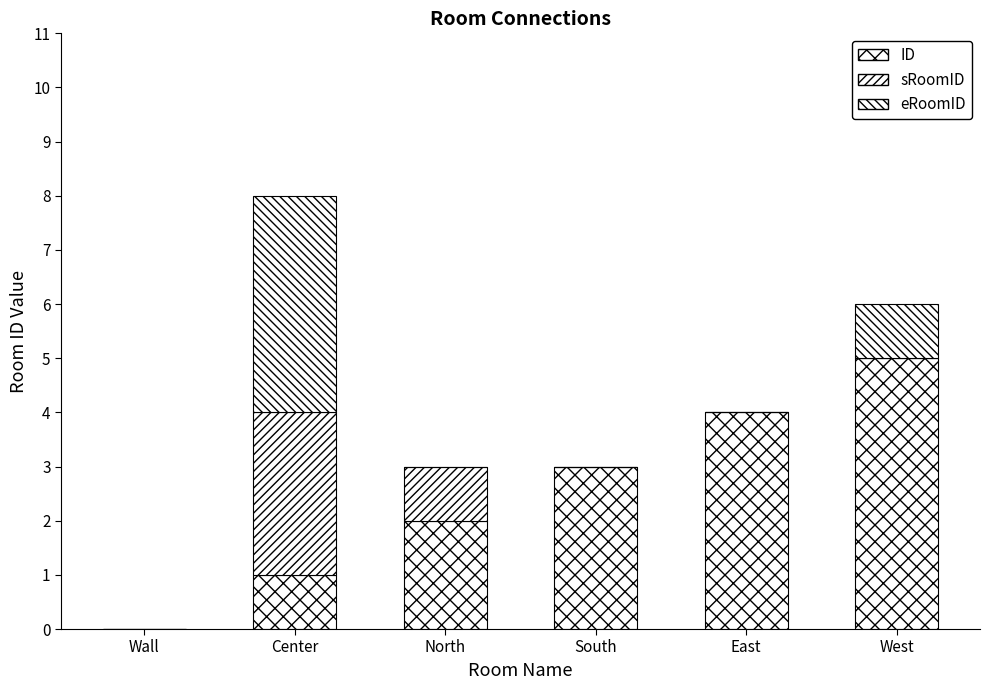

At how many categories does at least one series exceed 0?

5